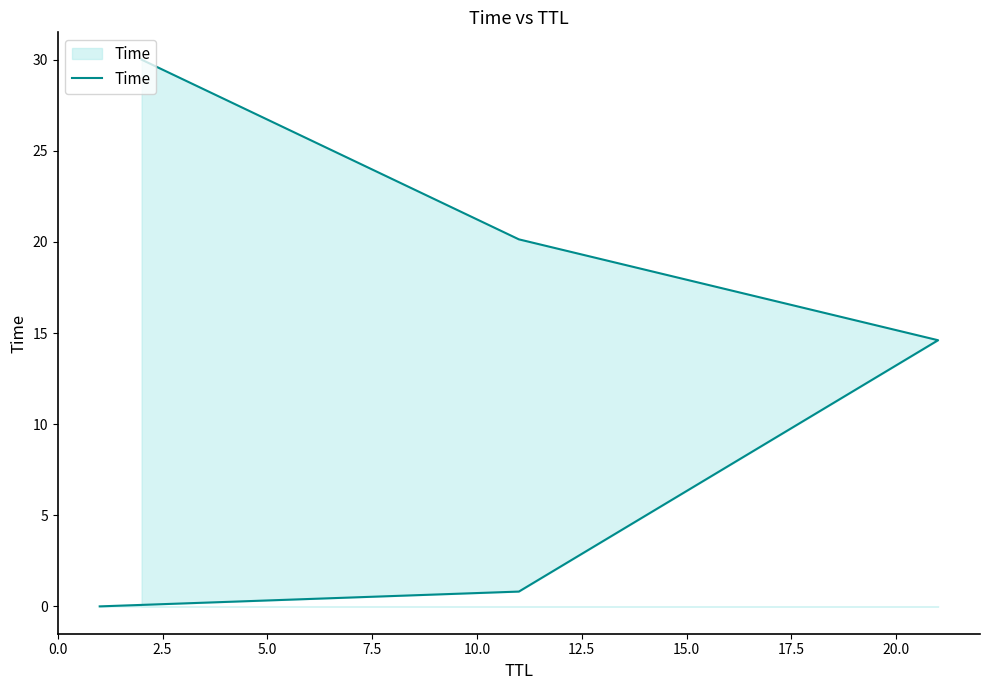

The chart shows a value of 0.0 at 0.0. True or false?

False